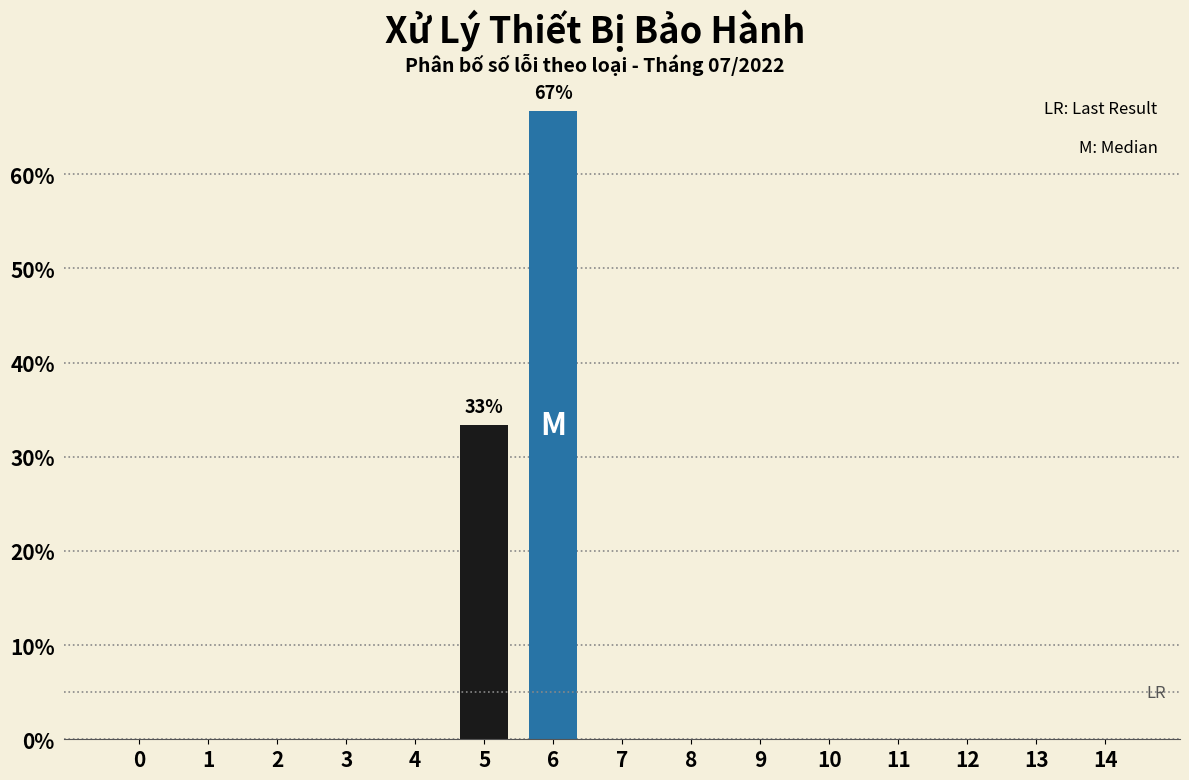

Reading left to right, extract all data points from this chart.

0=0.0	1=0.0	2=0.0	3=0.0	4=0.0	5=33.3	6=66.7	7=0.0	8=0.0	9=0.0	10=0.0	11=0.0	12=0.0	13=0.0	14=0.0